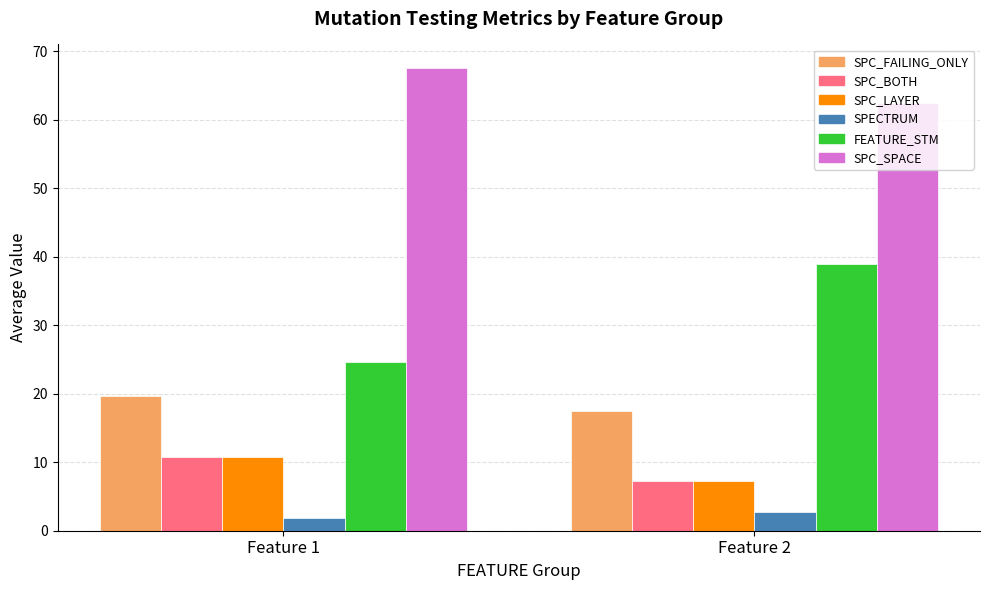

What are all the series names shown in the legend?

SPC_FAILING_ONLY, SPC_BOTH, SPC_LAYER, SPECTRUM, FEATURE_STM, SPC_SPACE